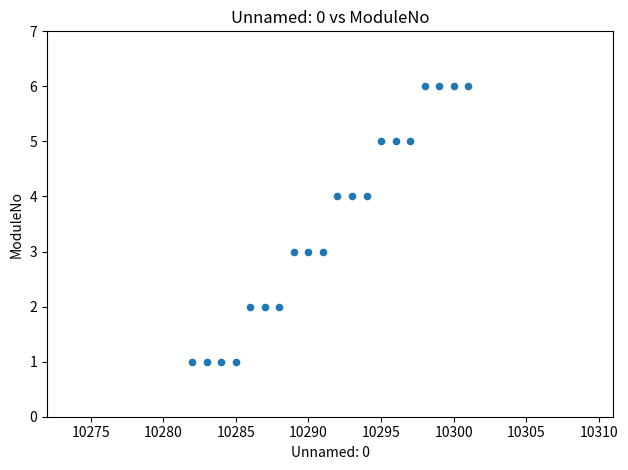

What is the range of X values (max minus min)?

19